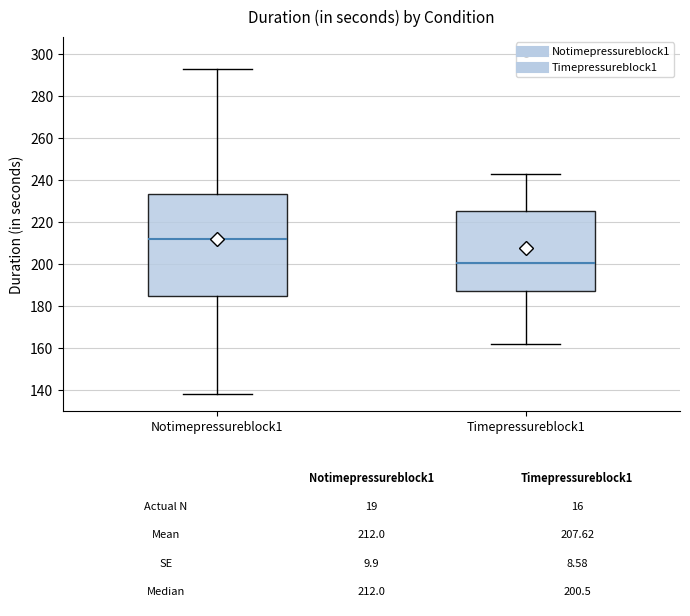

Which box is the tallest, from its lower edge to its upper edge?

Notimepressureblock1